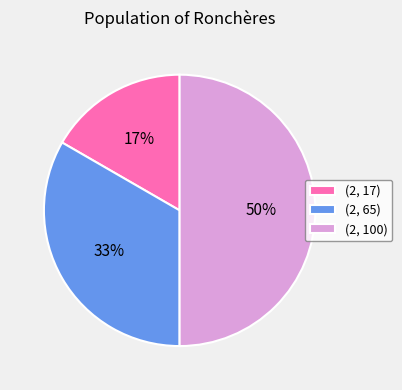

What is the ratio of the value at (2, 100) to the value at (2, 65)?

1.5